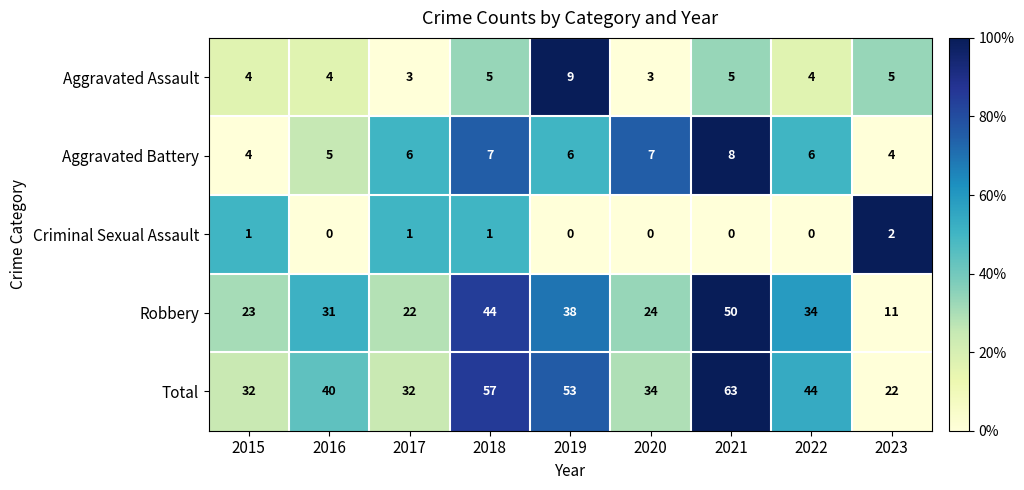

At which label does Criminal Sexual Assault reach its peak?

2023